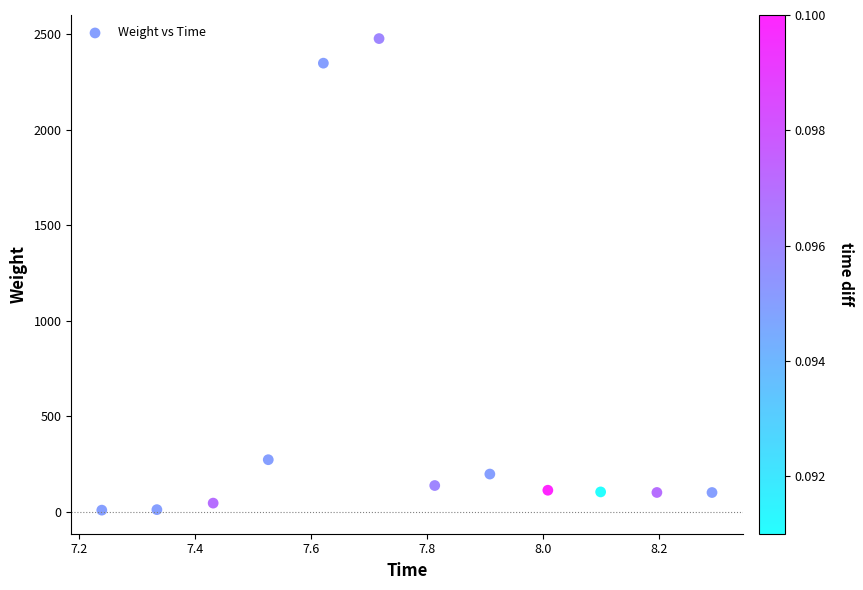

What is the average X value?

7.8